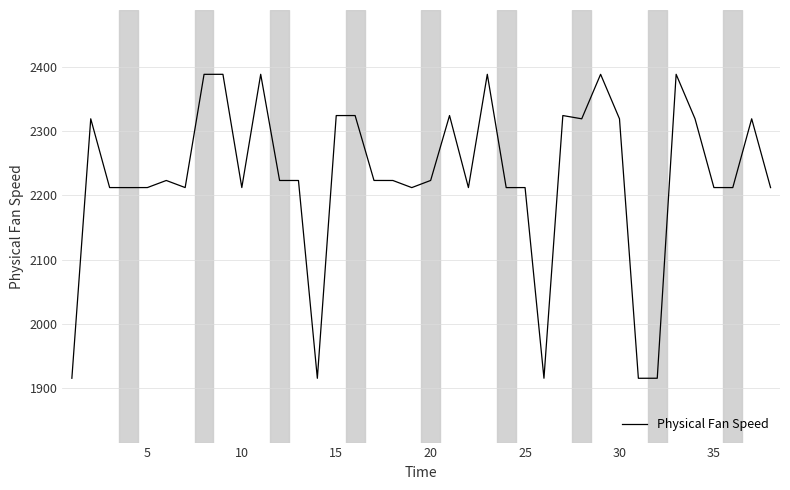

What is the smallest value displayed?

1915.3